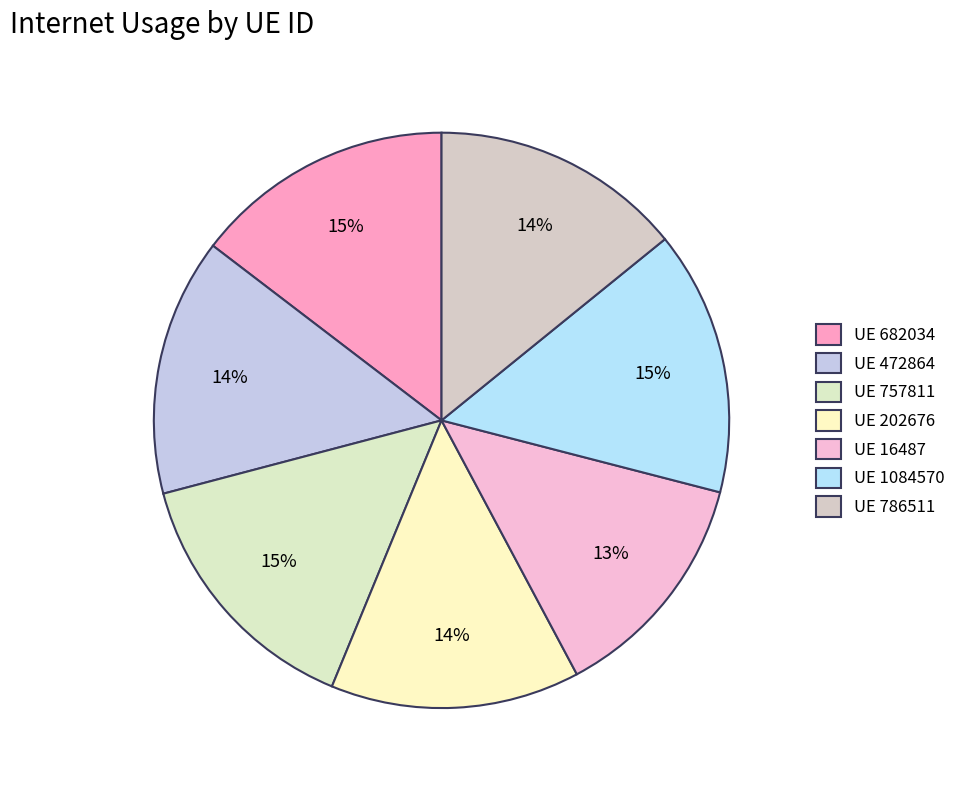

Is there a majority slice in this chart?

No